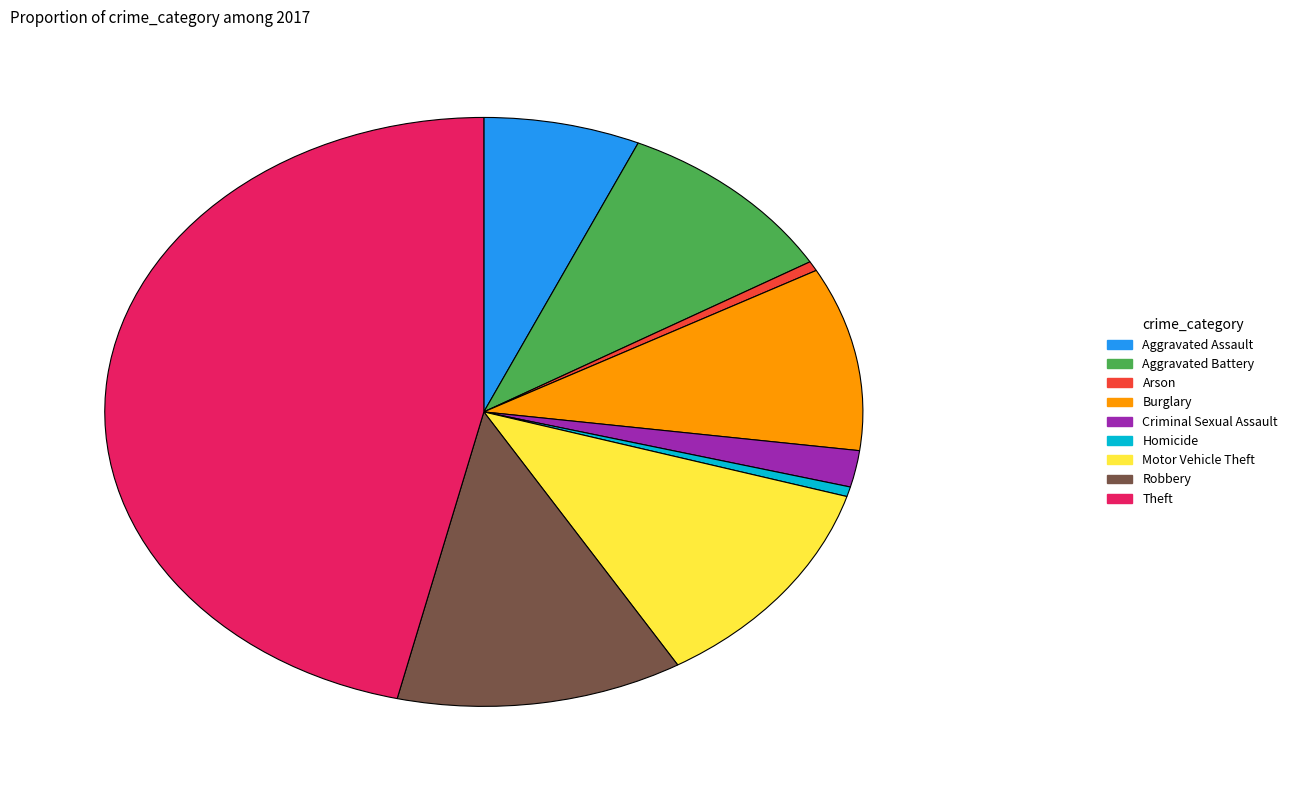

Does Motor Vehicle Theft represent more than half of the total?

No